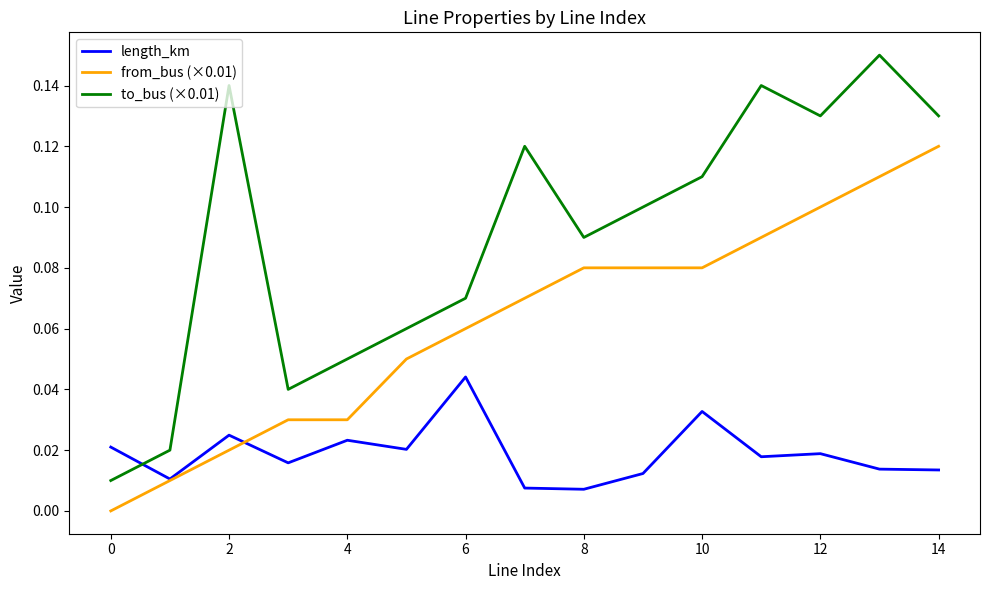

Does the chart have visible grid lines?

No